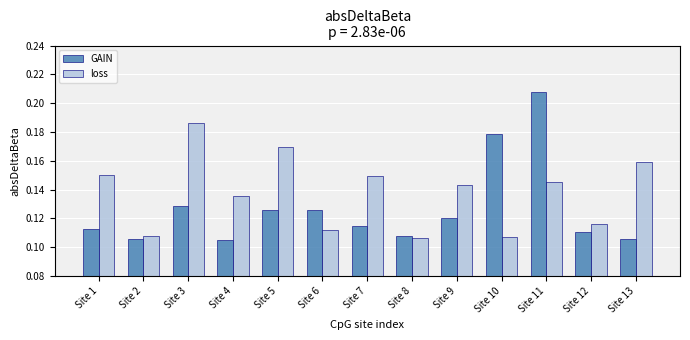

List the series in order of their overall mean, lowest first.

GAIN, loss